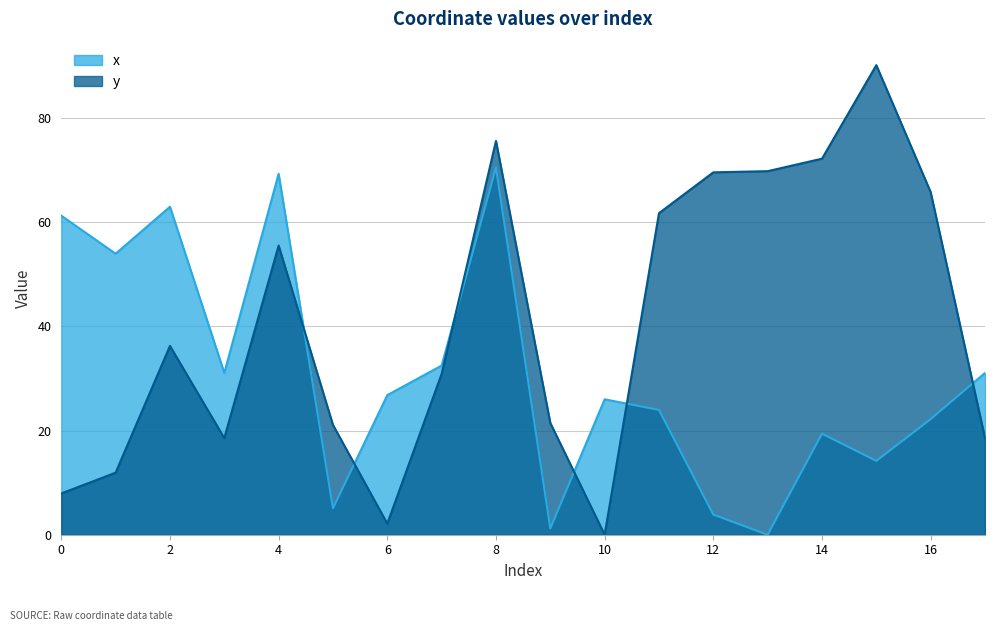

How many data points does each series have?

18